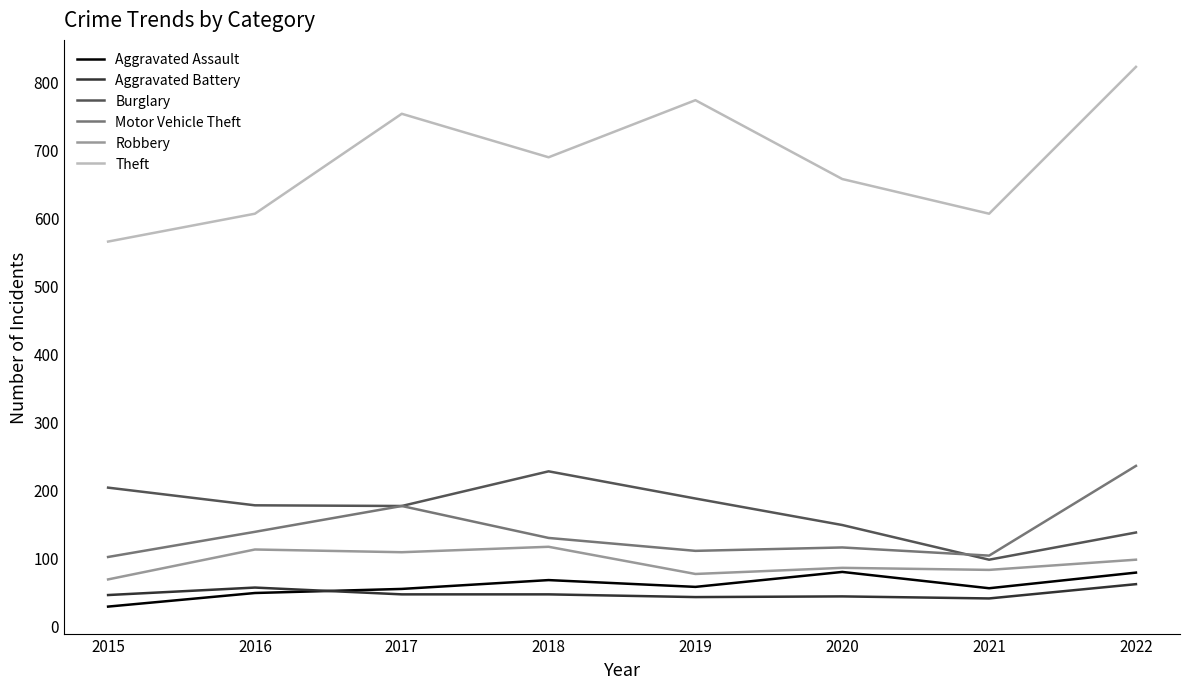

Which series has the largest total across all categories?

Theft